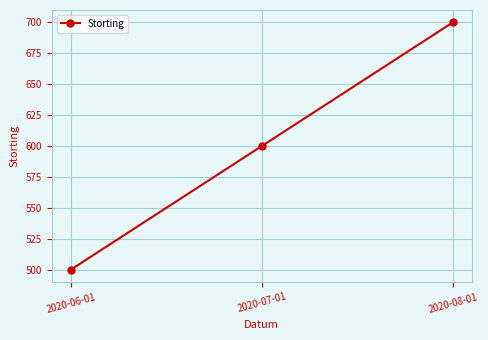

What is the smallest value displayed?

500